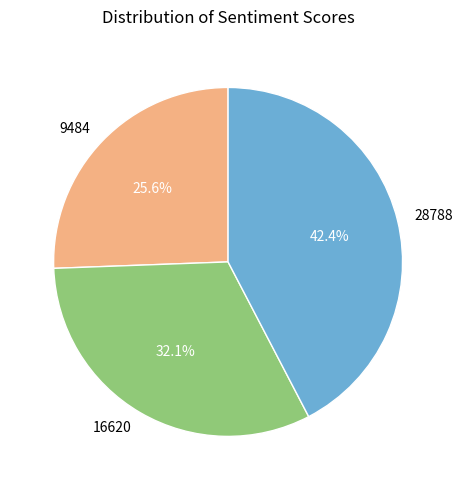

To the nearest percent, what percentage of the pie is 16620?

32%